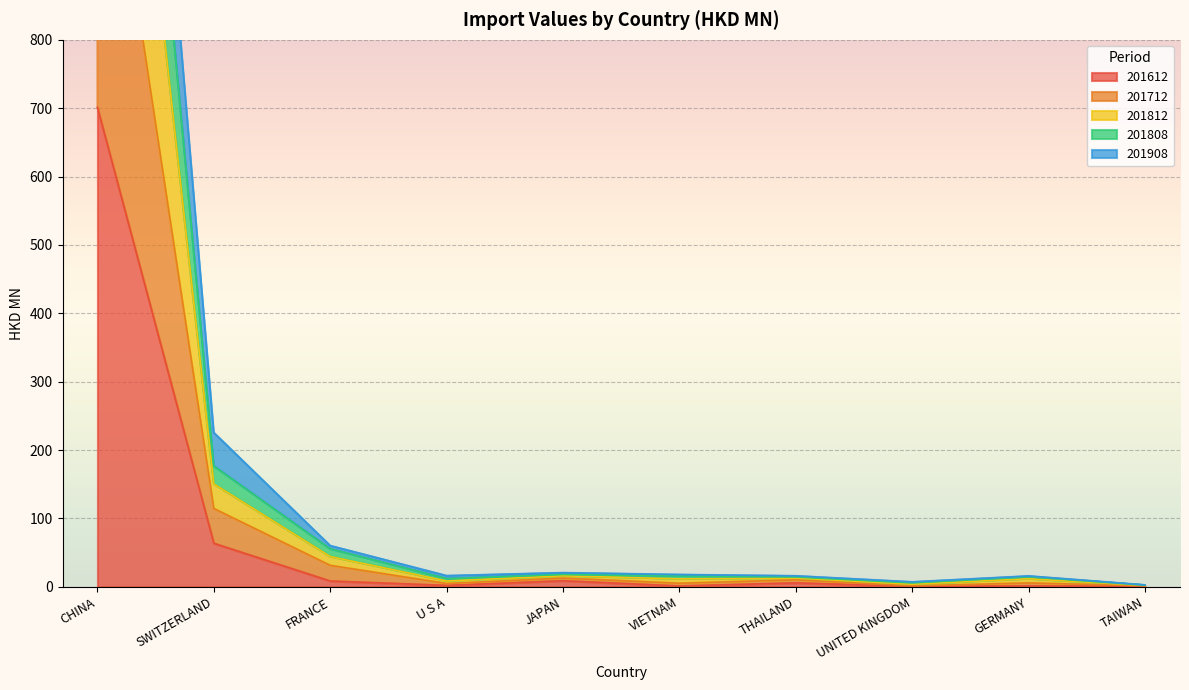

At which label is 201812 closest to 845?

SWITZERLAND